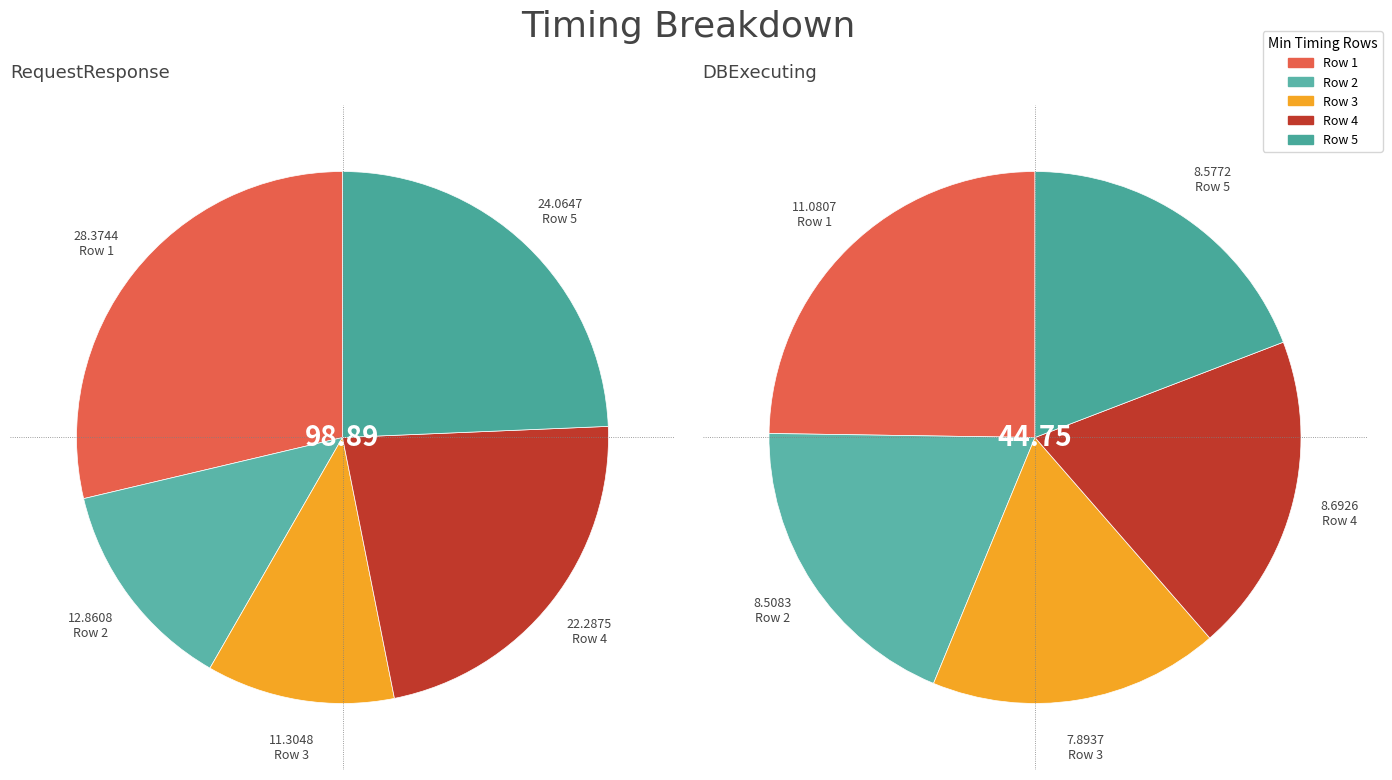

What is the spread (max minus min) of values at 4?

15.5